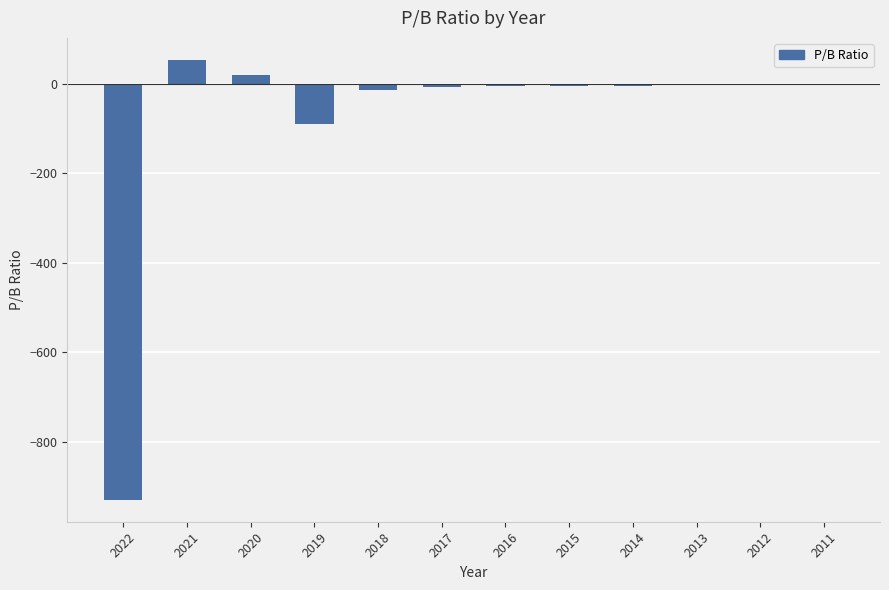

What is the sum of all values?

-985.6